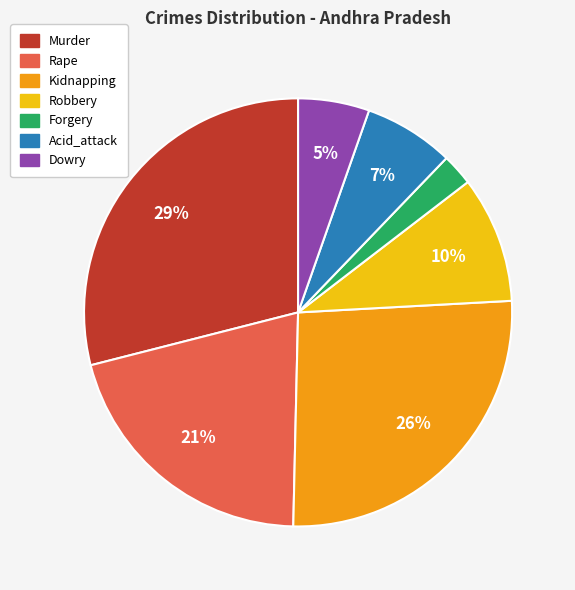

What percentage is the Rape slice, to the nearest percent?

21%